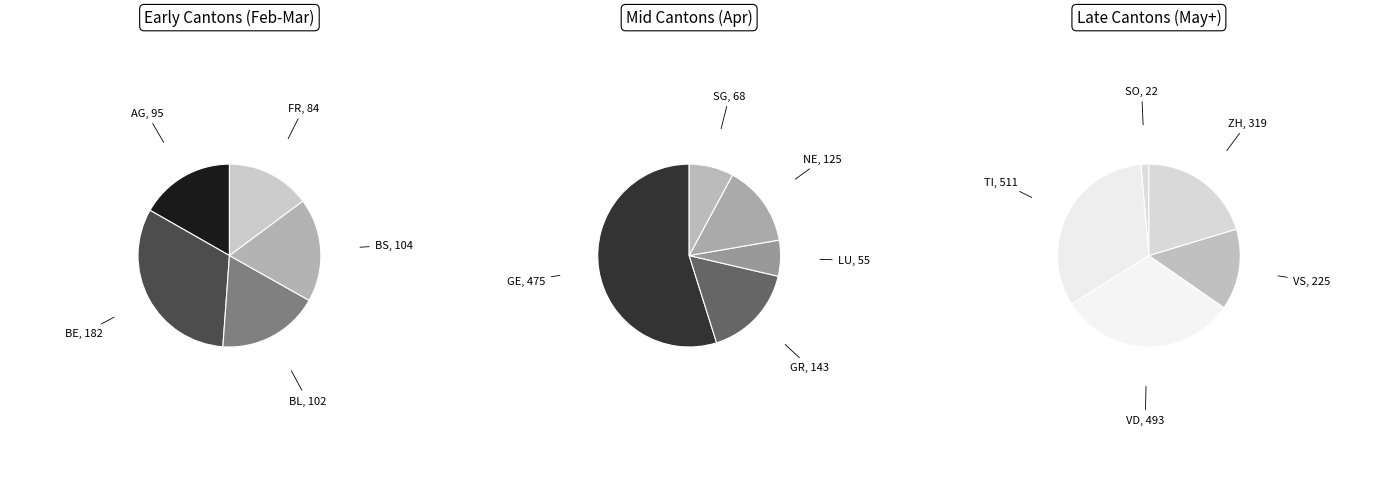

The BS slice represents 1% of the pie. True or false?

False